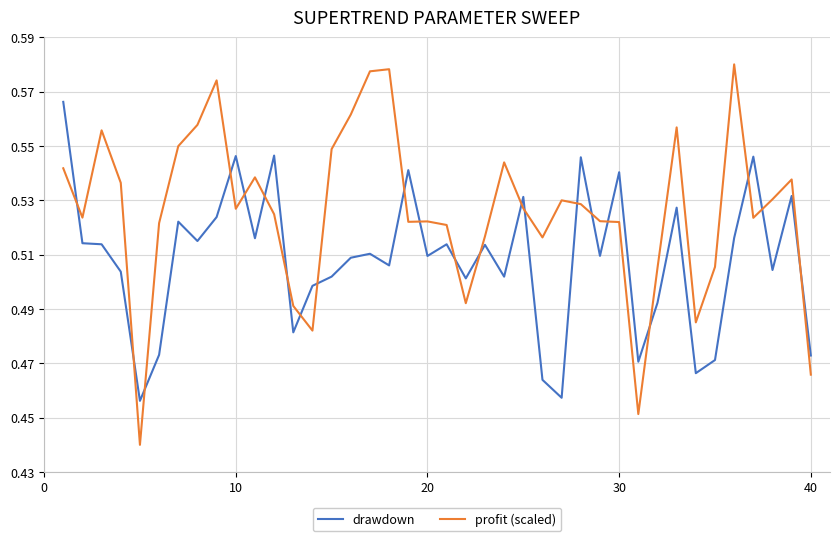

List the series in order of their overall mean, lowest first.

drawdown, profit (scaled)